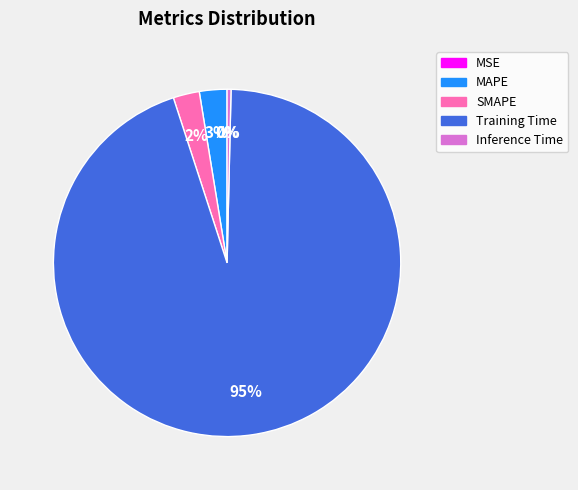

Does any single category account for the majority?

Yes